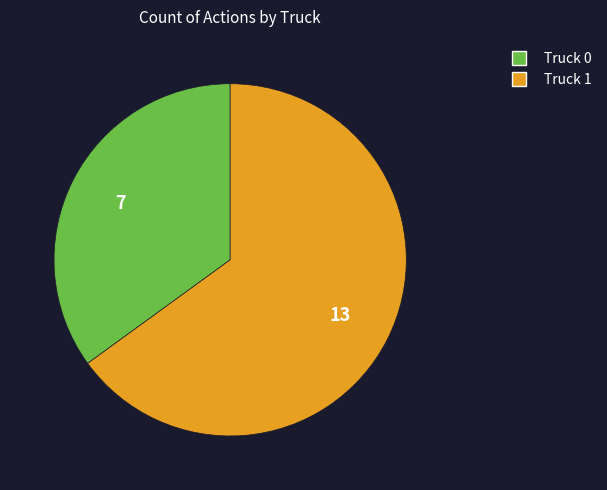

What is the ratio of the value at Truck 1 to the value at Truck 0?

1.9